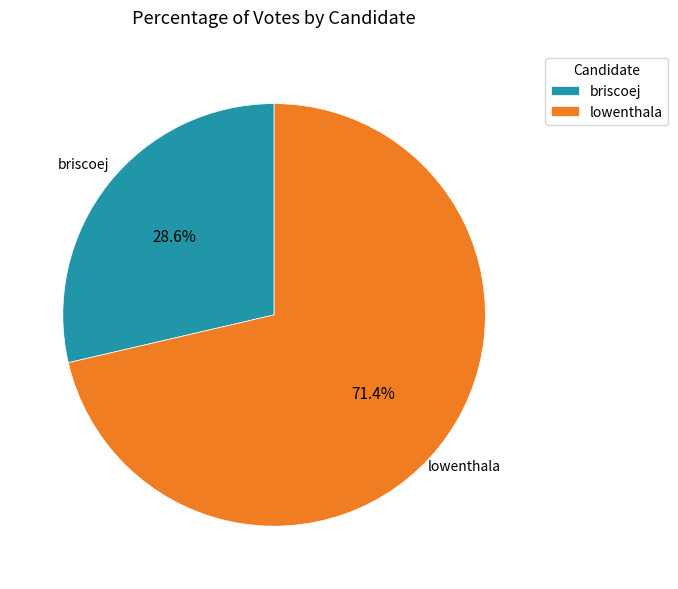

What portion of the pie excludes briscoej?

71.4%